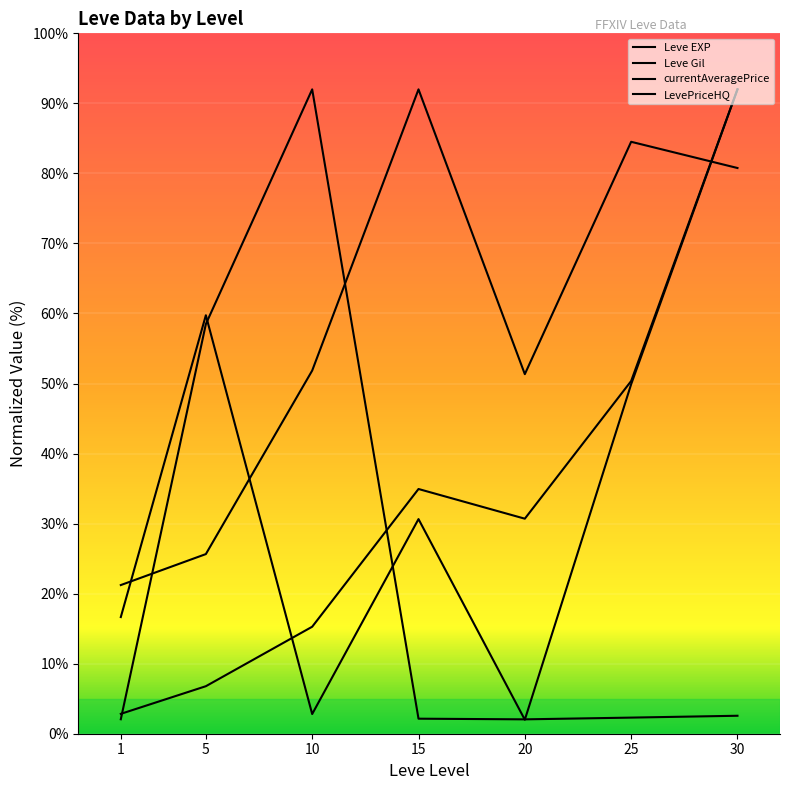

At how many categories does at least one series exceed 3?

7